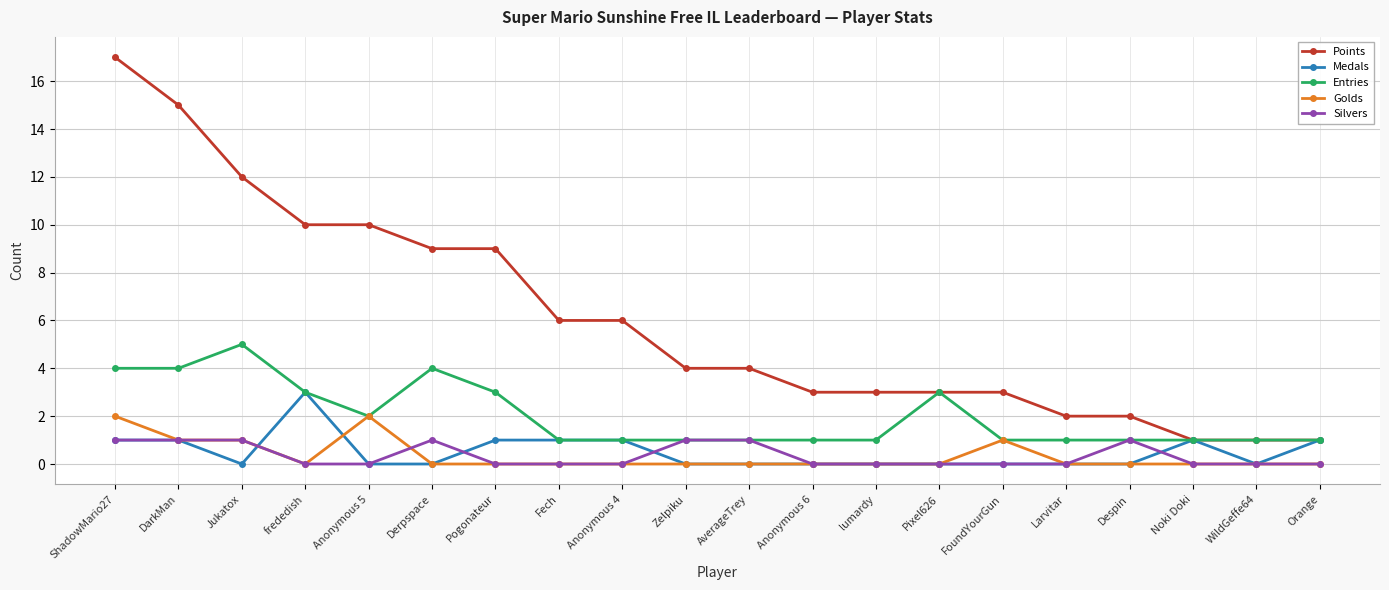

What is the maximum value shown in the chart?

17